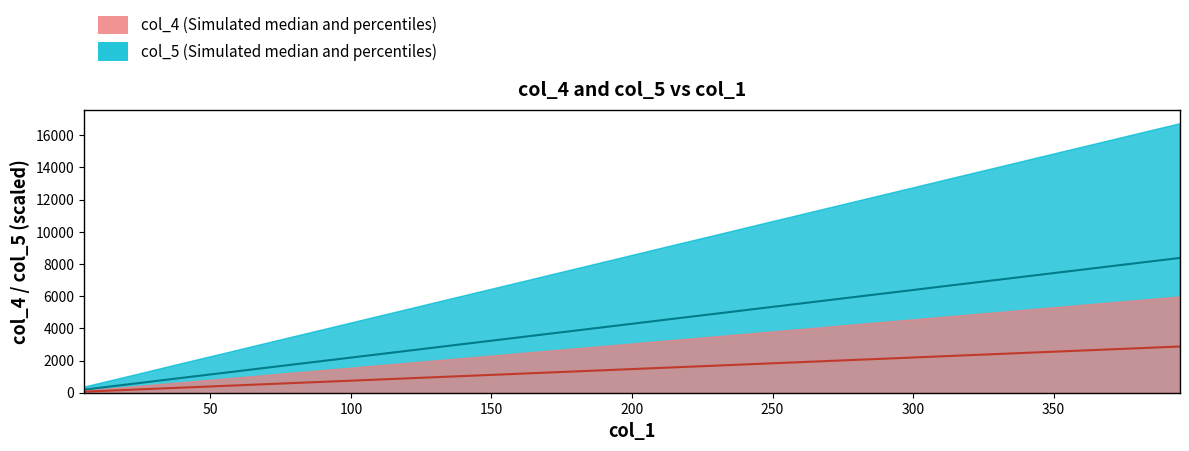

What are all the series names shown in the legend?

col_4, col_5